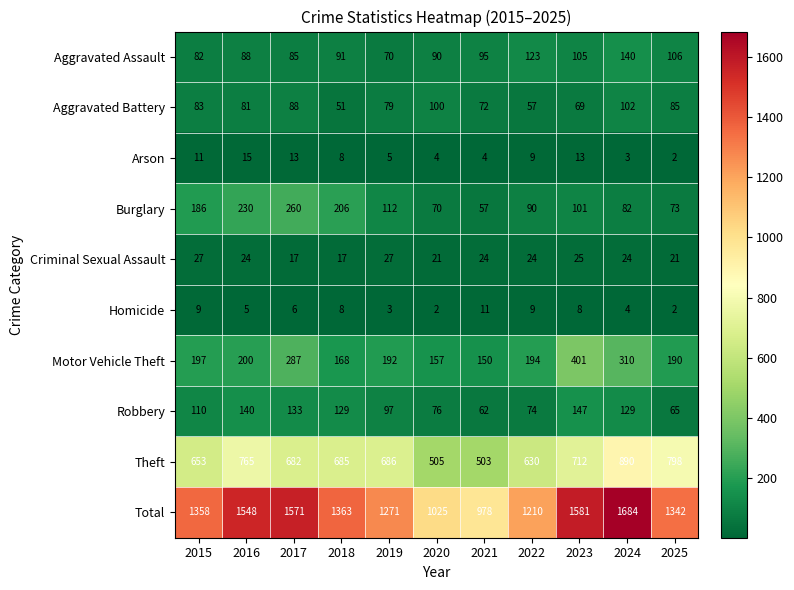

What is the total value across all series at 2022?

2420